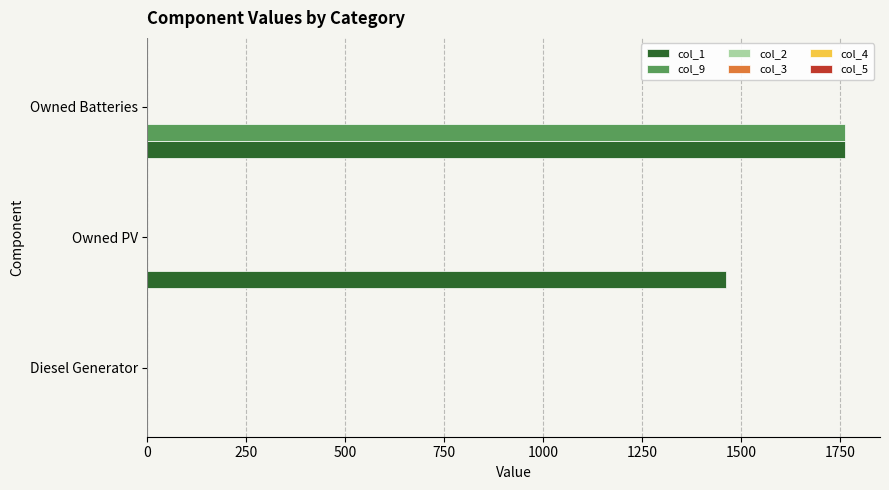

What is the greatest value displayed?

1762